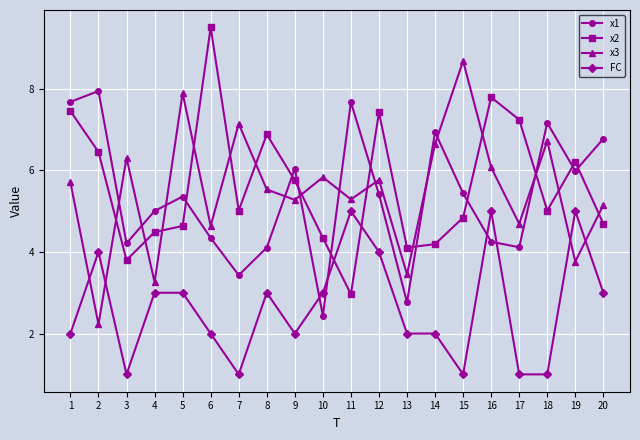

Is the value of x2 at 20 greater than the value of x1 at 10?

Yes